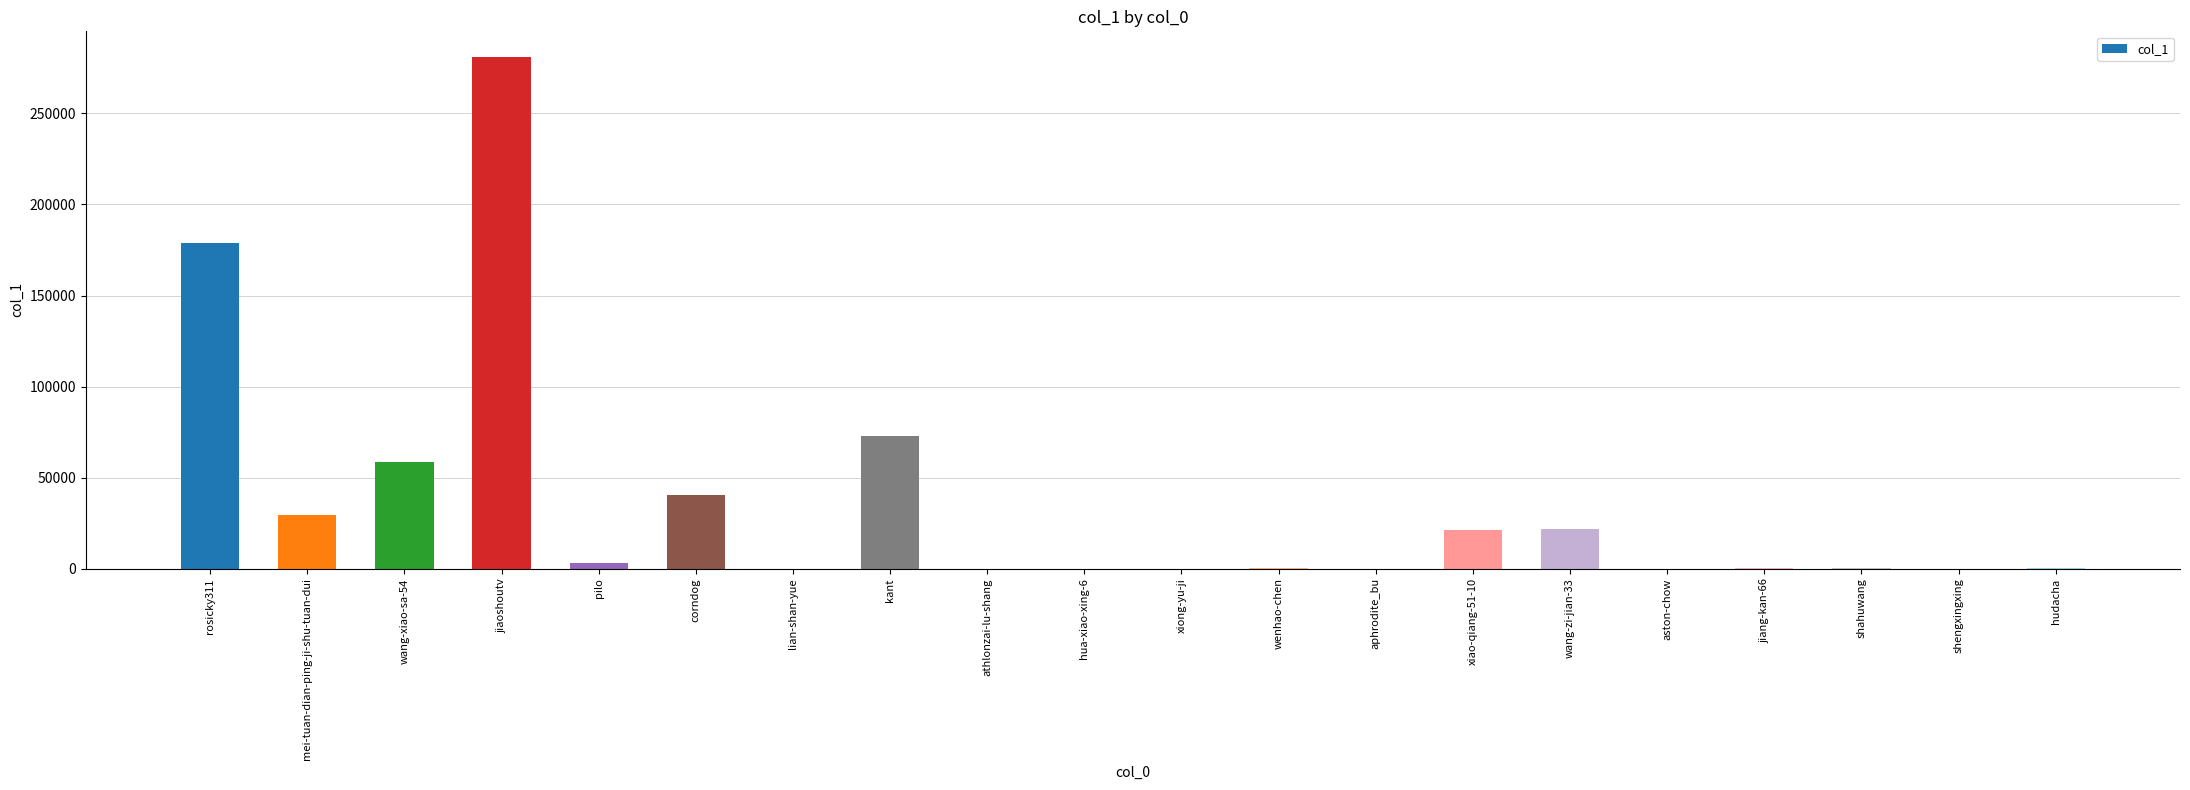

What is the sum of the values at wenhao-chen and xiong-yu-ji?

80